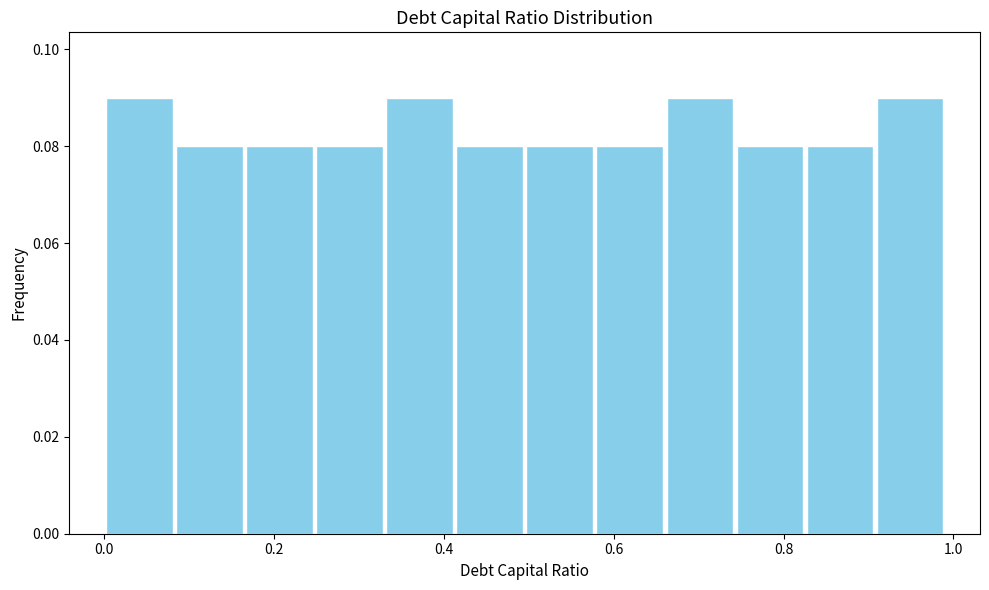

Reading left to right, list every bar in this chart as the range it spans on the x-axis followed by its height. Neither the bar edges nor the heights are printed on the chart, so give them approximately, as read against the axes.

0.00 to 0.08: 0.09
0.08 to 0.16: 0.08
0.16 to 0.24: 0.08
0.24 to 0.34: 0.08
0.34 to 0.42: 0.09
0.42 to 0.50: 0.08
0.50 to 0.58: 0.08
0.58 to 0.66: 0.08
0.66 to 0.74: 0.09
0.74 to 0.82: 0.08
0.82 to 0.90: 0.08
0.90 to 1.00: 0.09